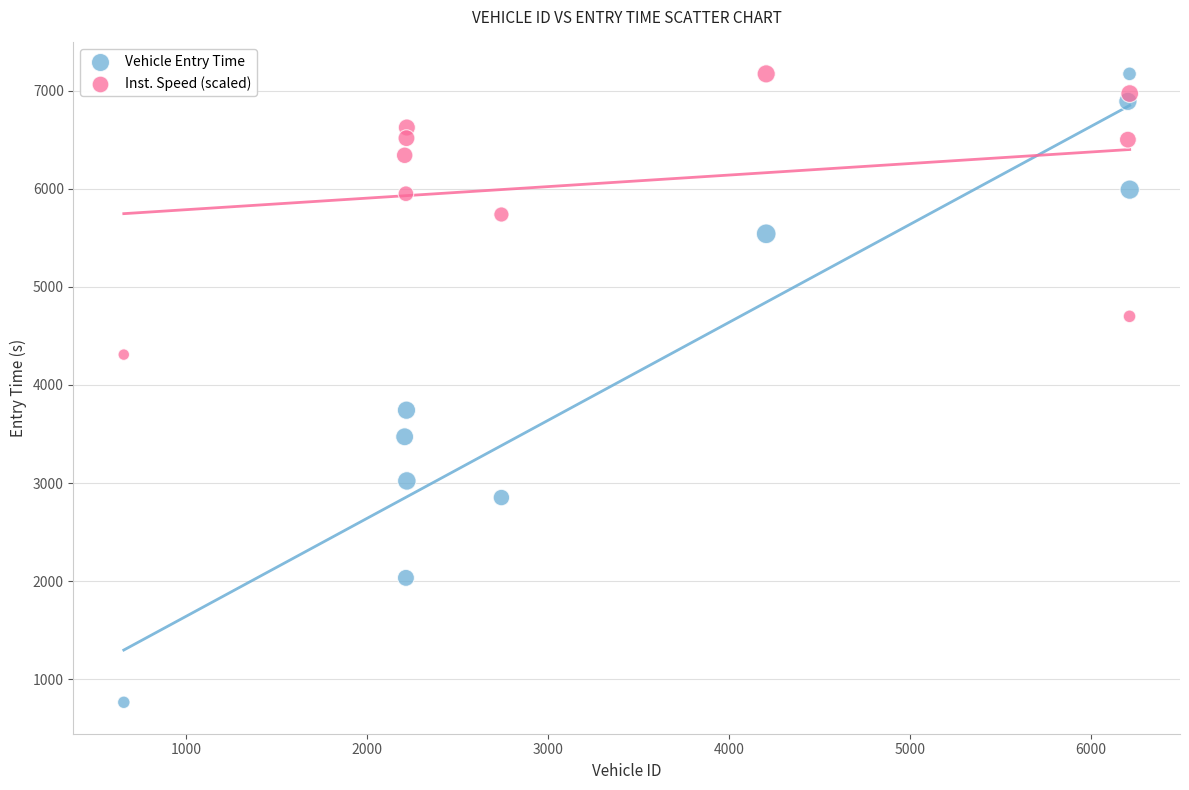

Across all data points, what is the range of X values (max minus min)?

5562.0